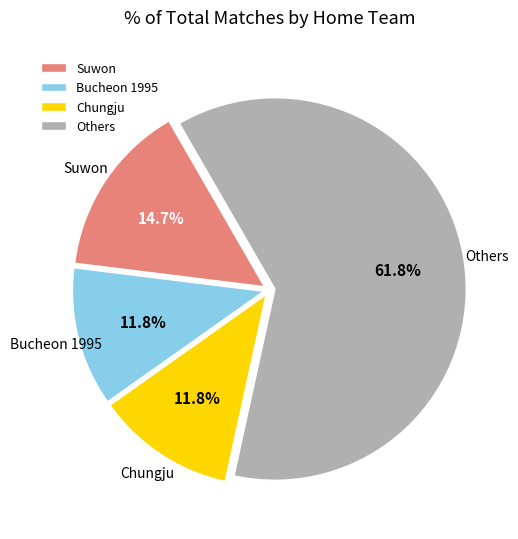

Which slice is the largest?

Others